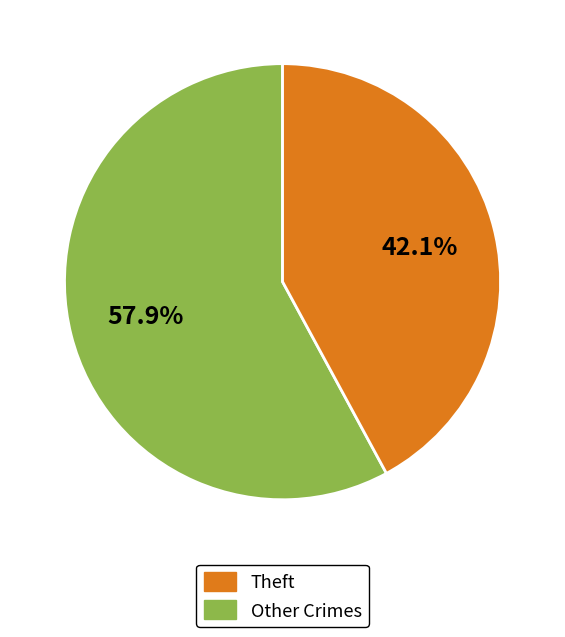

Is there a majority slice in this chart?

Yes